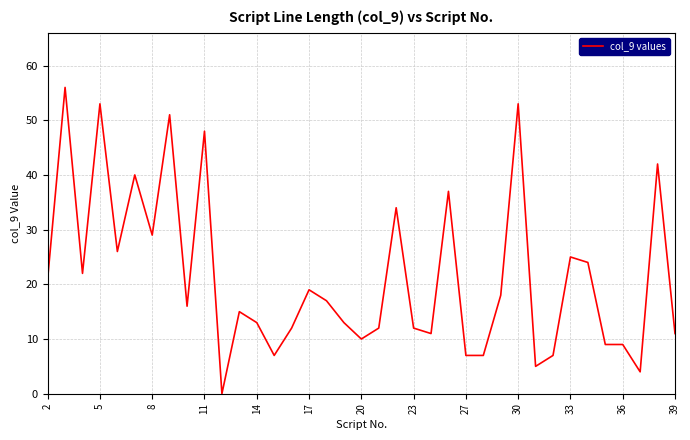

What is the difference between the maximum and minimum values?

56